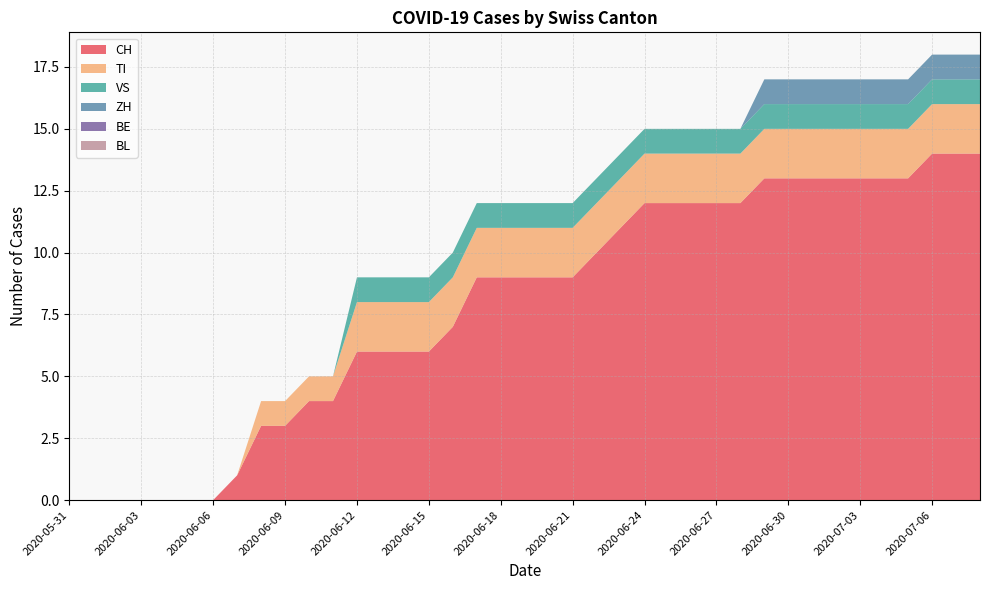

Reading left to right, extract all data points from this chart.

CH: 2020-05-31=0	2020-06-01=0	2020-06-02=0	2020-06-03=0	2020-06-04=0	2020-06-05=0	2020-06-06=0	2020-06-07=1	2020-06-08=3	2020-06-09=3	2020-06-10=4	2020-06-11=4	2020-06-12=6	2020-06-13=6	2020-06-14=6	2020-06-15=6	2020-06-16=7	2020-06-17=9	2020-06-18=9	2020-06-19=9	2020-06-20=9	2020-06-21=9	2020-06-22=10	2020-06-23=11	2020-06-24=12	2020-06-25=12	2020-06-26=12	2020-06-27=12	2020-06-28=12	2020-06-29=13	2020-06-30=13	2020-07-01=13	2020-07-02=13	2020-07-03=13	2020-07-04=13	2020-07-05=13	2020-07-06=14	2020-07-07=14	2020-07-08=14
TI: 2020-05-31=0	2020-06-01=0	2020-06-02=0	2020-06-03=0	2020-06-04=0	2020-06-05=0	2020-06-06=0	2020-06-07=0	2020-06-08=1	2020-06-09=1	2020-06-10=1	2020-06-11=1	2020-06-12=2	2020-06-13=2	2020-06-14=2	2020-06-15=2	2020-06-16=2	2020-06-17=2	2020-06-18=2	2020-06-19=2	2020-06-20=2	2020-06-21=2	2020-06-22=2	2020-06-23=2	2020-06-24=2	2020-06-25=2	2020-06-26=2	2020-06-27=2	2020-06-28=2	2020-06-29=2	2020-06-30=2	2020-07-01=2	2020-07-02=2	2020-07-03=2	2020-07-04=2	2020-07-05=2	2020-07-06=2	2020-07-07=2	2020-07-08=2
VS: 2020-05-31=0	2020-06-01=0	2020-06-02=0	2020-06-03=0	2020-06-04=0	2020-06-05=0	2020-06-06=0	2020-06-07=0	2020-06-08=0	2020-06-09=0	2020-06-10=0	2020-06-11=0	2020-06-12=1	2020-06-13=1	2020-06-14=1	2020-06-15=1	2020-06-16=1	2020-06-17=1	2020-06-18=1	2020-06-19=1	2020-06-20=1	2020-06-21=1	2020-06-22=1	2020-06-23=1	2020-06-24=1	2020-06-25=1	2020-06-26=1	2020-06-27=1	2020-06-28=1	2020-06-29=1	2020-06-30=1	2020-07-01=1	2020-07-02=1	2020-07-03=1	2020-07-04=1	2020-07-05=1	2020-07-06=1	2020-07-07=1	2020-07-08=1
ZH: 2020-05-31=0	2020-06-01=0	2020-06-02=0	2020-06-03=0	2020-06-04=0	2020-06-05=0	2020-06-06=0	2020-06-07=0	2020-06-08=0	2020-06-09=0	2020-06-10=0	2020-06-11=0	2020-06-12=0	2020-06-13=0	2020-06-14=0	2020-06-15=0	2020-06-16=0	2020-06-17=0	2020-06-18=0	2020-06-19=0	2020-06-20=0	2020-06-21=0	2020-06-22=0	2020-06-23=0	2020-06-24=0	2020-06-25=0	2020-06-26=0	2020-06-27=0	2020-06-28=0	2020-06-29=1	2020-06-30=1	2020-07-01=1	2020-07-02=1	2020-07-03=1	2020-07-04=1	2020-07-05=1	2020-07-06=1	2020-07-07=1	2020-07-08=1
BE: 2020-05-31=0	2020-06-01=0	2020-06-02=0	2020-06-03=0	2020-06-04=0	2020-06-05=0	2020-06-06=0	2020-06-07=0	2020-06-08=0	2020-06-09=0	2020-06-10=0	2020-06-11=0	2020-06-12=0	2020-06-13=0	2020-06-14=0	2020-06-15=0	2020-06-16=0	2020-06-17=0	2020-06-18=0	2020-06-19=0	2020-06-20=0	2020-06-21=0	2020-06-22=0	2020-06-23=0	2020-06-24=0	2020-06-25=0	2020-06-26=0	2020-06-27=0	2020-06-28=0	2020-06-29=0	2020-06-30=0	2020-07-01=0	2020-07-02=0	2020-07-03=0	2020-07-04=0	2020-07-05=0	2020-07-06=0	2020-07-07=0	2020-07-08=0
BL: 2020-05-31=0	2020-06-01=0	2020-06-02=0	2020-06-03=0	2020-06-04=0	2020-06-05=0	2020-06-06=0	2020-06-07=0	2020-06-08=0	2020-06-09=0	2020-06-10=0	2020-06-11=0	2020-06-12=0	2020-06-13=0	2020-06-14=0	2020-06-15=0	2020-06-16=0	2020-06-17=0	2020-06-18=0	2020-06-19=0	2020-06-20=0	2020-06-21=0	2020-06-22=0	2020-06-23=0	2020-06-24=0	2020-06-25=0	2020-06-26=0	2020-06-27=0	2020-06-28=0	2020-06-29=0	2020-06-30=0	2020-07-01=0	2020-07-02=0	2020-07-03=0	2020-07-04=0	2020-07-05=0	2020-07-06=0	2020-07-07=0	2020-07-08=0